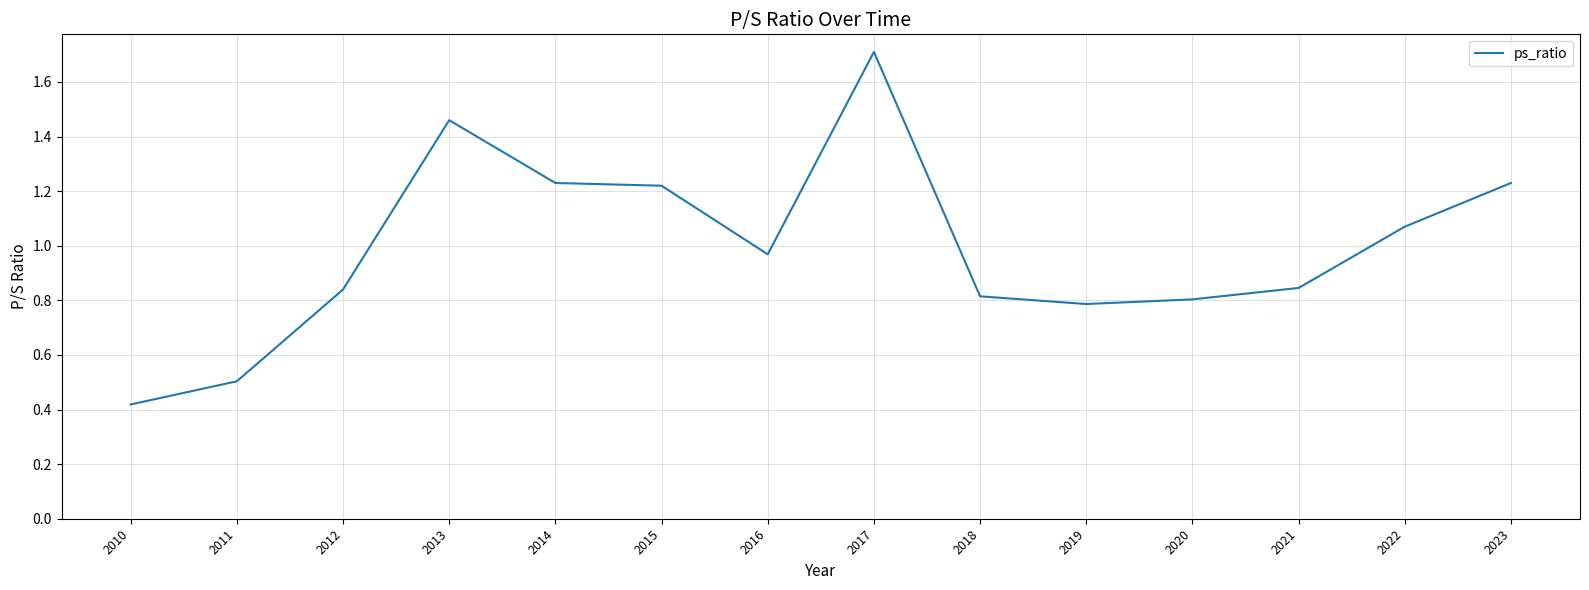

What is the sum of all values?

13.9